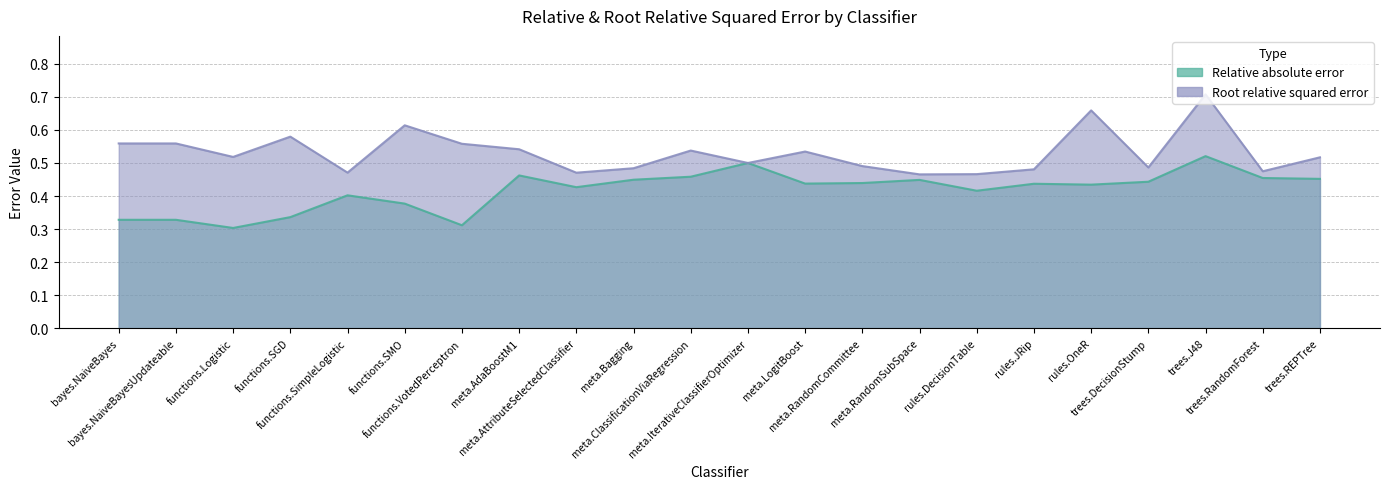

What is the label of the 22nd point from the right?

bayes.NaiveBayes